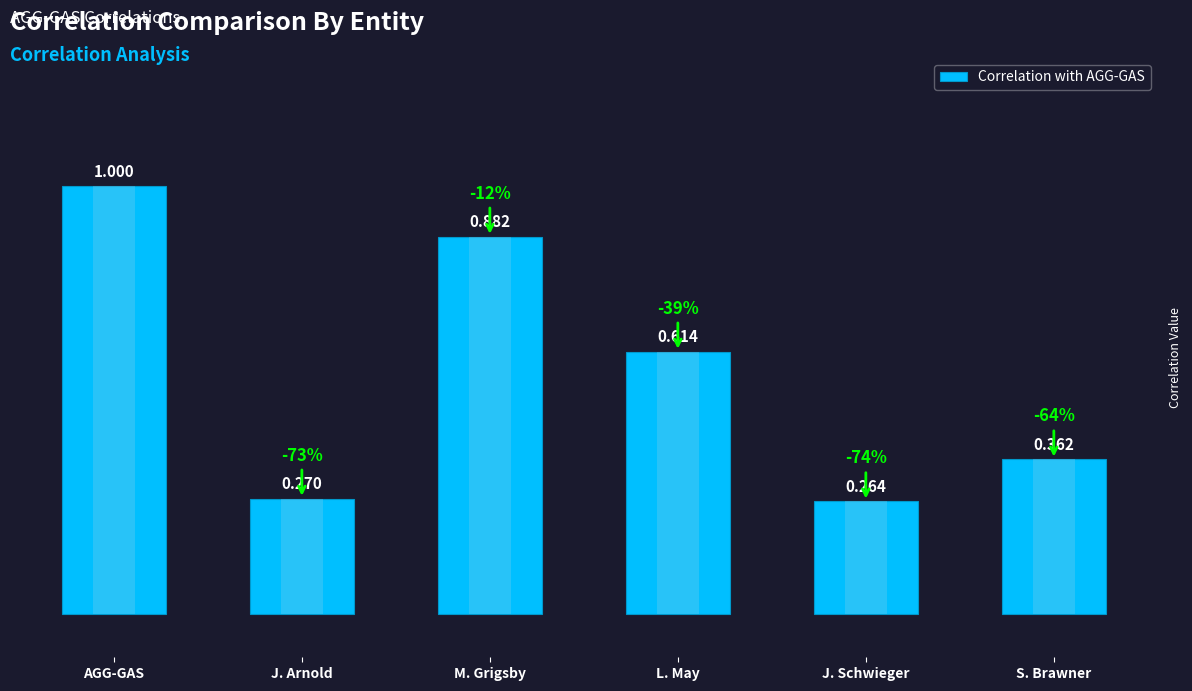

What is the value of the 1st bar from the left?

1.0